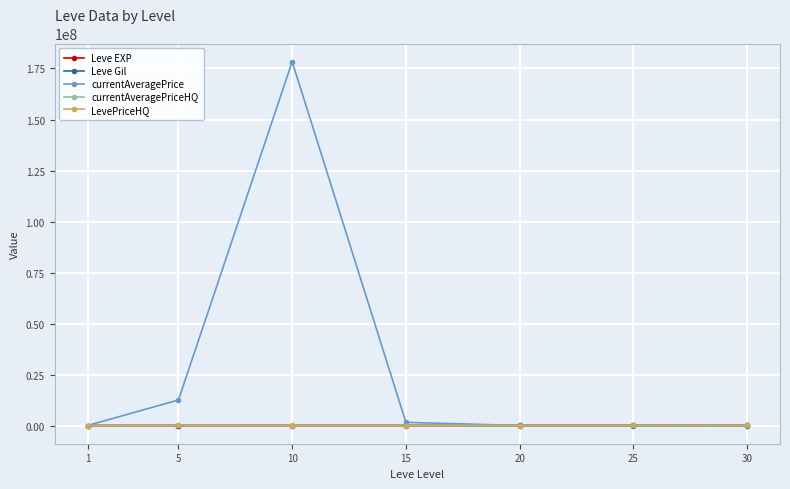

True or false: Leve Gil has more than 0 points higher than both neighbors.

True